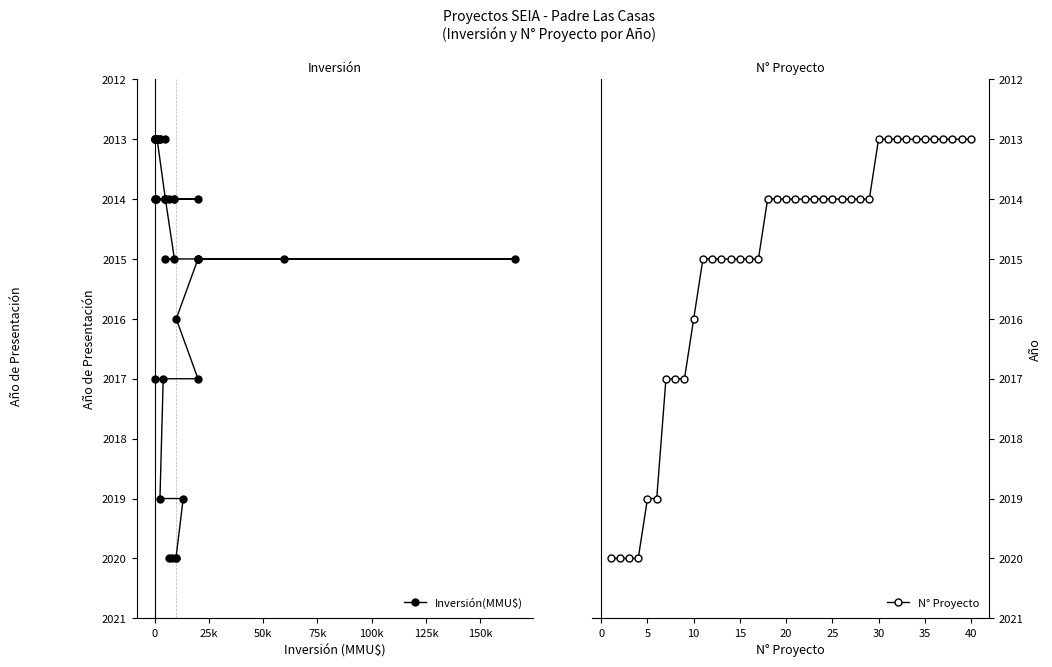

The value of N° Proyecto at 30 is 2915. True or false?

False